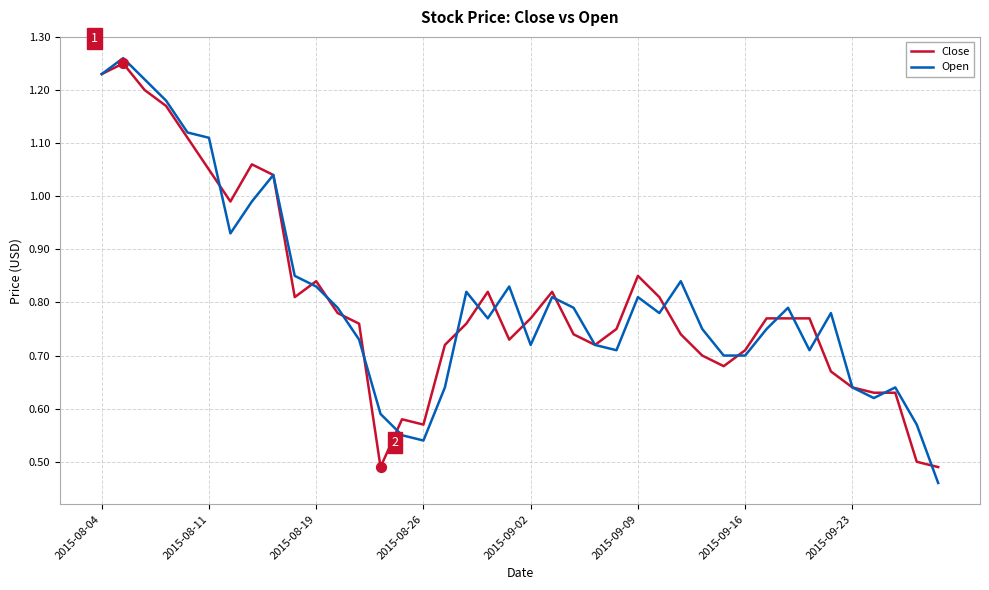

Which series has the largest range (max minus min)?

Open